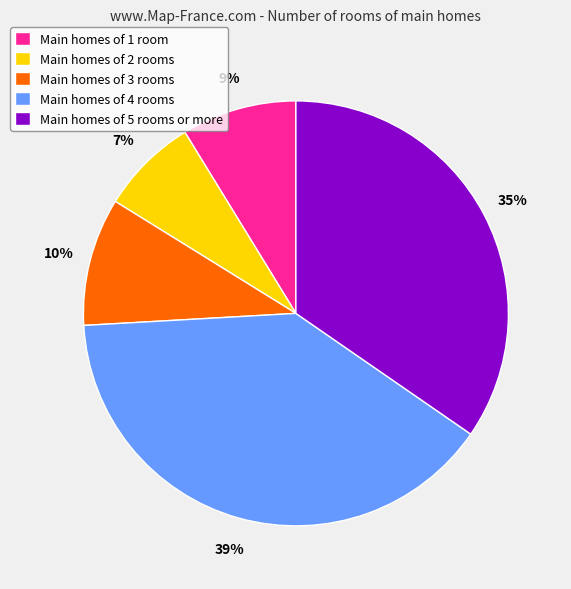

What percentage is the Main homes of 1 room slice, to the nearest percent?

9%